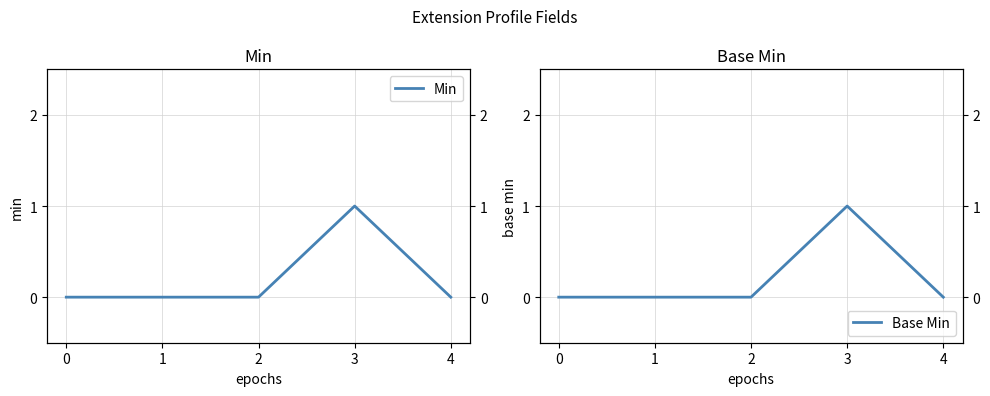

Which series has the largest total across all categories?

Min